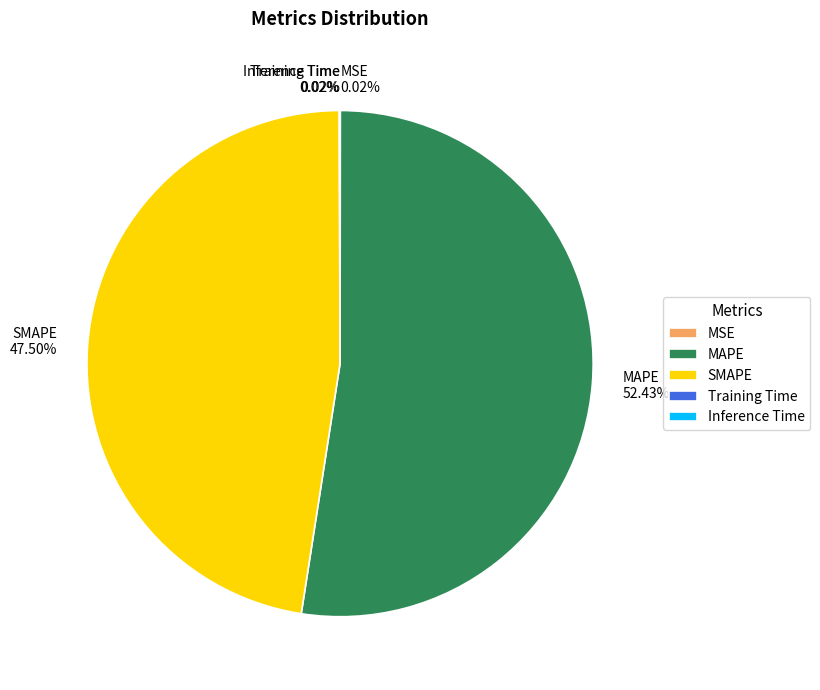

Is it true that MAPE is 52% of the pie?

True